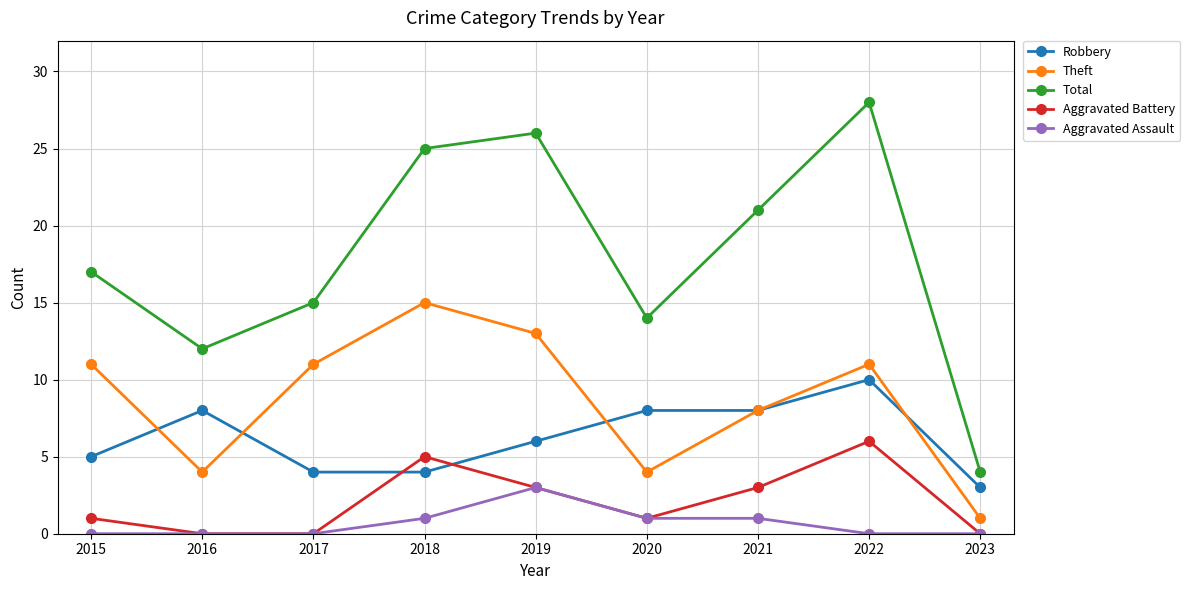

What is the difference between the maximum and minimum values in the Robbery series?

7